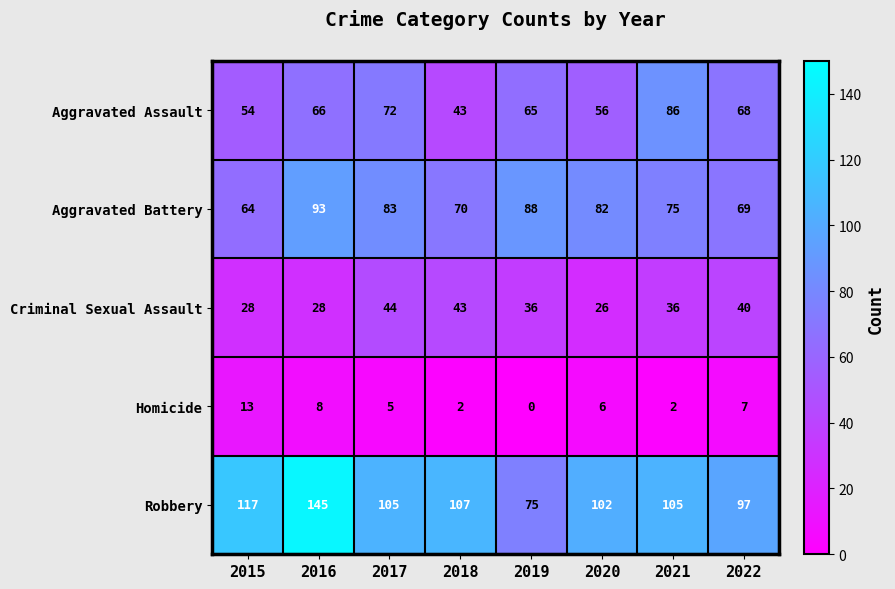

What is the difference between the Criminal Sexual Assault values at 2018 and 2015?

15